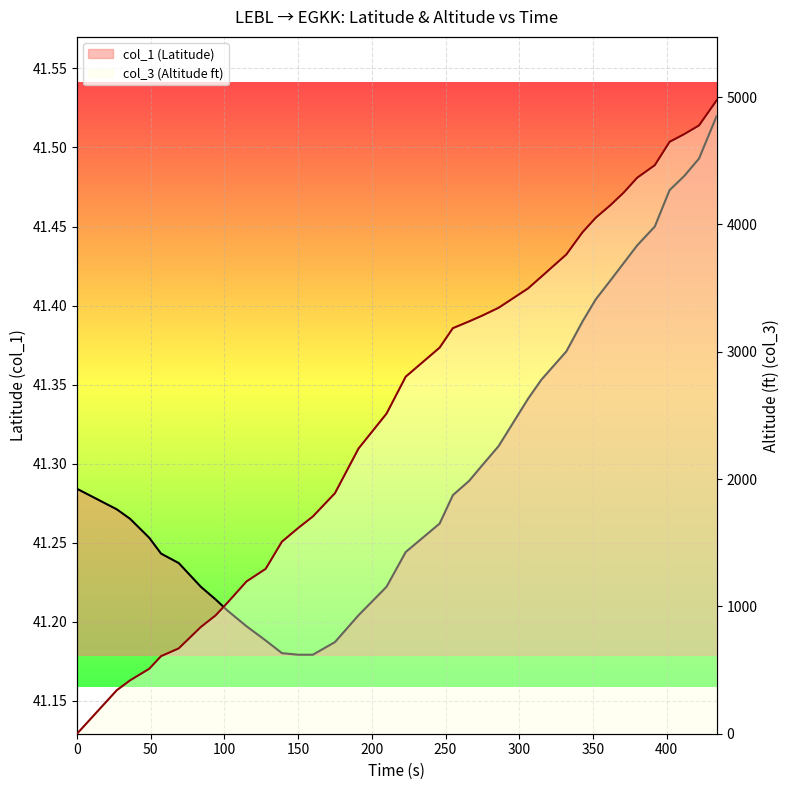

List the series in order of their peak value, lowest first.

col_1 (Latitude), col_3 (Altitude ft)